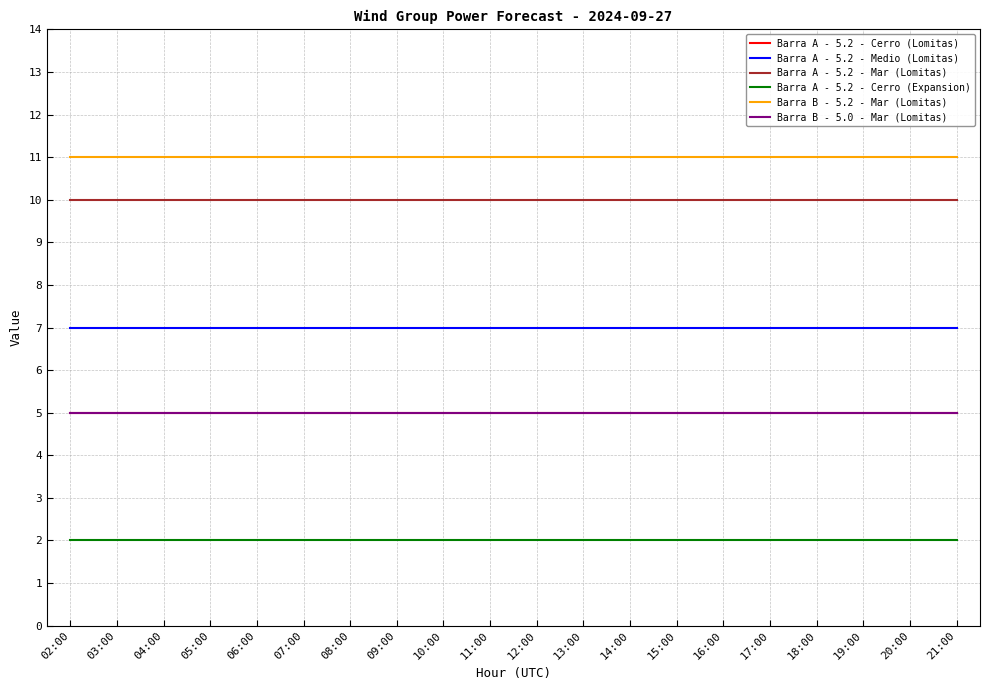

Reading right to left, list all the values displayed in this chart.

Barra A - 5.2 - Cerro (Lomitas): 21:00=5	20:00=5	19:00=5	18:00=5	17:00=5	16:00=5	15:00=5	14:00=5	13:00=5	12:00=5	11:00=5	10:00=5	09:00=5	08:00=5	07:00=5	06:00=5	05:00=5	04:00=5	03:00=5	02:00=5
Barra A - 5.2 - Medio (Lomitas): 21:00=7	20:00=7	19:00=7	18:00=7	17:00=7	16:00=7	15:00=7	14:00=7	13:00=7	12:00=7	11:00=7	10:00=7	09:00=7	08:00=7	07:00=7	06:00=7	05:00=7	04:00=7	03:00=7	02:00=7
Barra A - 5.2 - Mar (Lomitas): 21:00=10	20:00=10	19:00=10	18:00=10	17:00=10	16:00=10	15:00=10	14:00=10	13:00=10	12:00=10	11:00=10	10:00=10	09:00=10	08:00=10	07:00=10	06:00=10	05:00=10	04:00=10	03:00=10	02:00=10
Barra A - 5.2 - Cerro (Expansion): 21:00=2	20:00=2	19:00=2	18:00=2	17:00=2	16:00=2	15:00=2	14:00=2	13:00=2	12:00=2	11:00=2	10:00=2	09:00=2	08:00=2	07:00=2	06:00=2	05:00=2	04:00=2	03:00=2	02:00=2
Barra B - 5.2 - Mar (Lomitas): 21:00=11	20:00=11	19:00=11	18:00=11	17:00=11	16:00=11	15:00=11	14:00=11	13:00=11	12:00=11	11:00=11	10:00=11	09:00=11	08:00=11	07:00=11	06:00=11	05:00=11	04:00=11	03:00=11	02:00=11
Barra B - 5.0 - Mar (Lomitas): 21:00=5	20:00=5	19:00=5	18:00=5	17:00=5	16:00=5	15:00=5	14:00=5	13:00=5	12:00=5	11:00=5	10:00=5	09:00=5	08:00=5	07:00=5	06:00=5	05:00=5	04:00=5	03:00=5	02:00=5